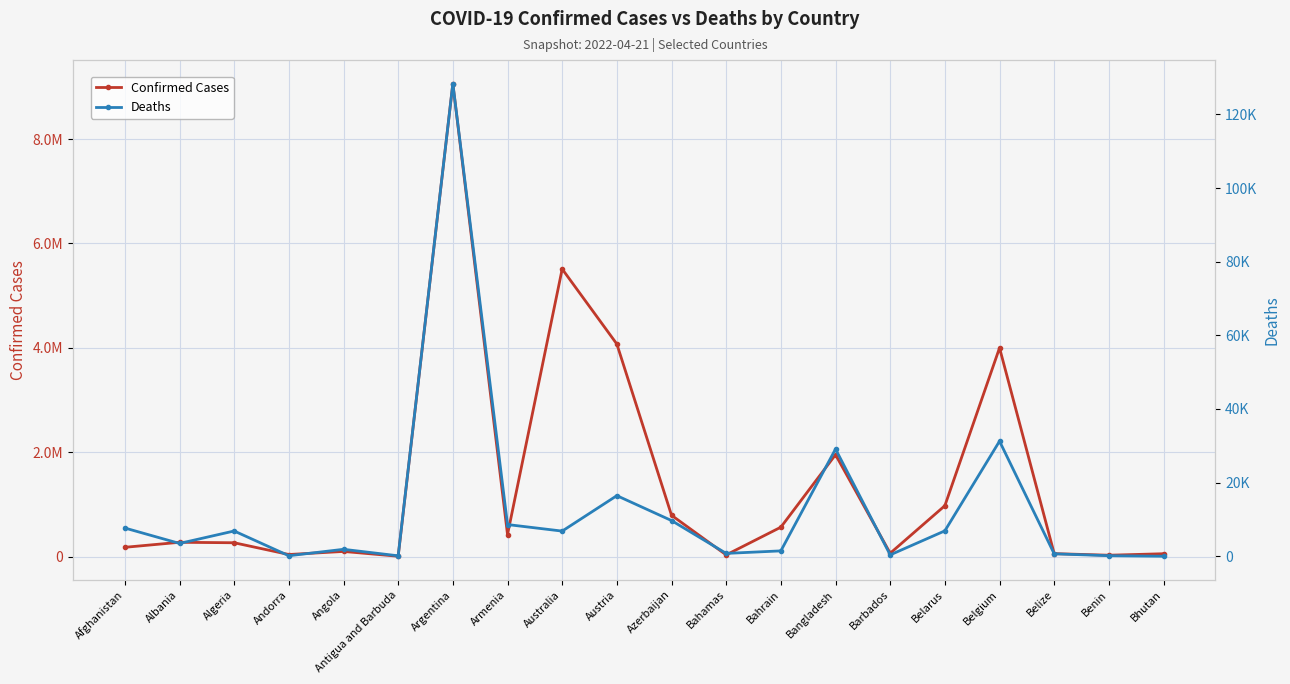

Which category has the lowest value in the Confirmed Cases series?

Antigua and Barbuda